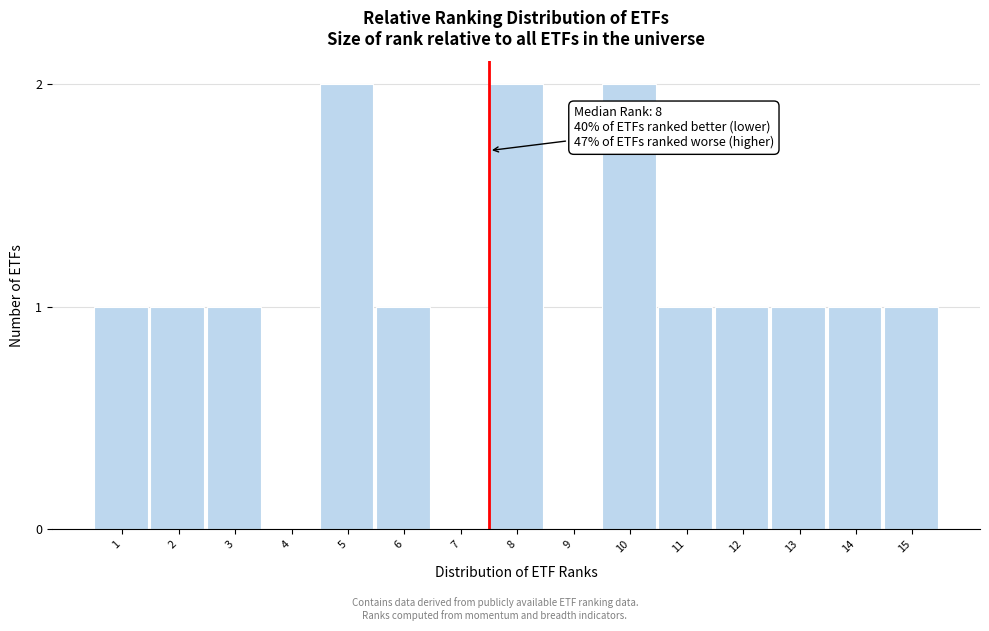

Reading left to right, transcribe all the data shown in this chart.

1=1	2=1	3=1	4=0	5=2	6=1	7=0	8=2	9=0	10=2	11=1	12=1	13=1	14=1	15=1